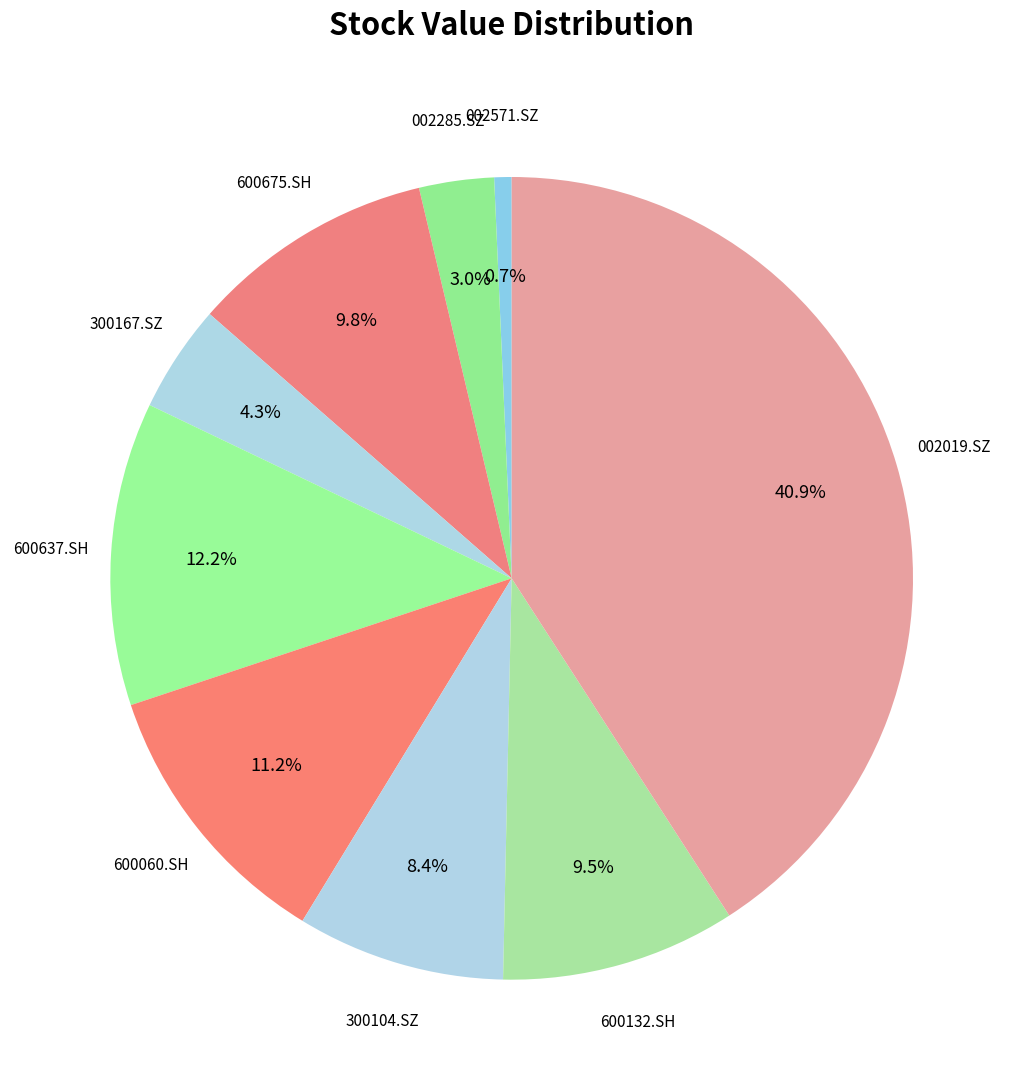

How much of the chart is everything except 002571.SZ?

99.3%